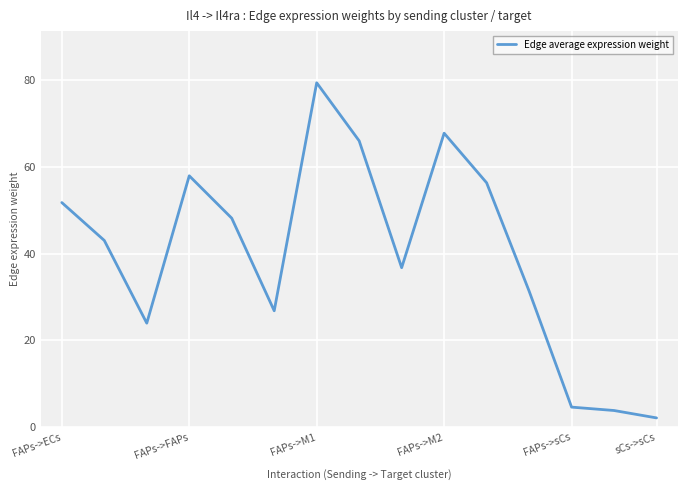

What is the greatest value displayed?

79.4